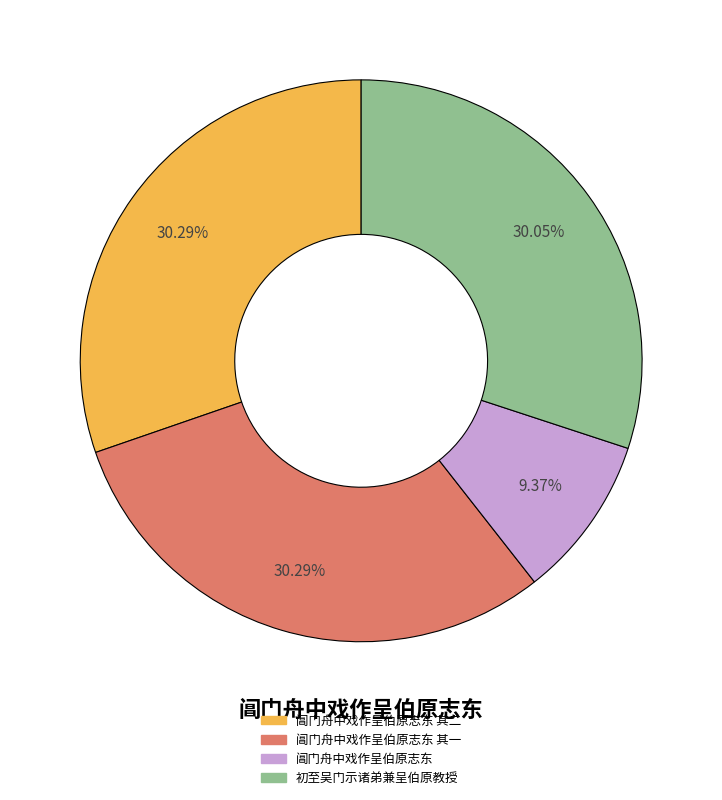

Is there a majority slice in this chart?

No